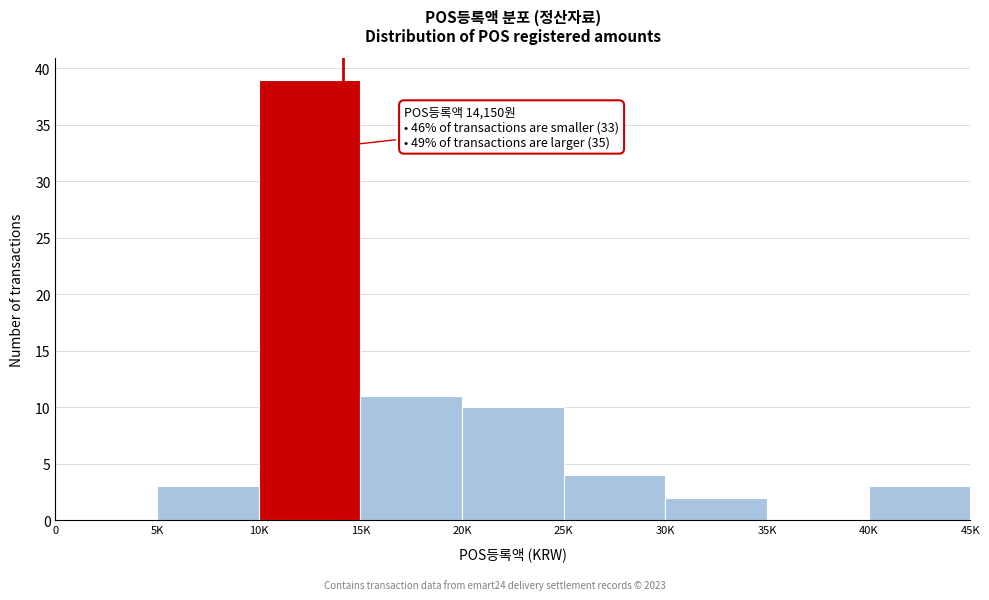

Reading left to right, list all the values displayed in this chart.

0=0	5K=3	10K=39	15K=11	20K=10	25K=4	30K=2	35K=0	40K=3